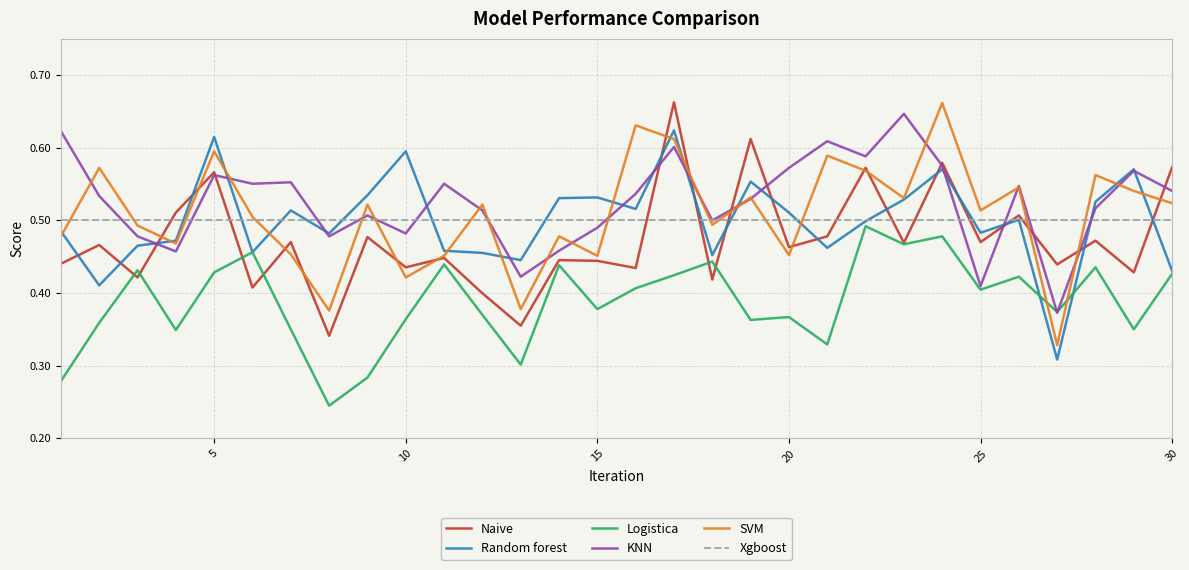

Does the chart display data point markers on the line(s)?

No